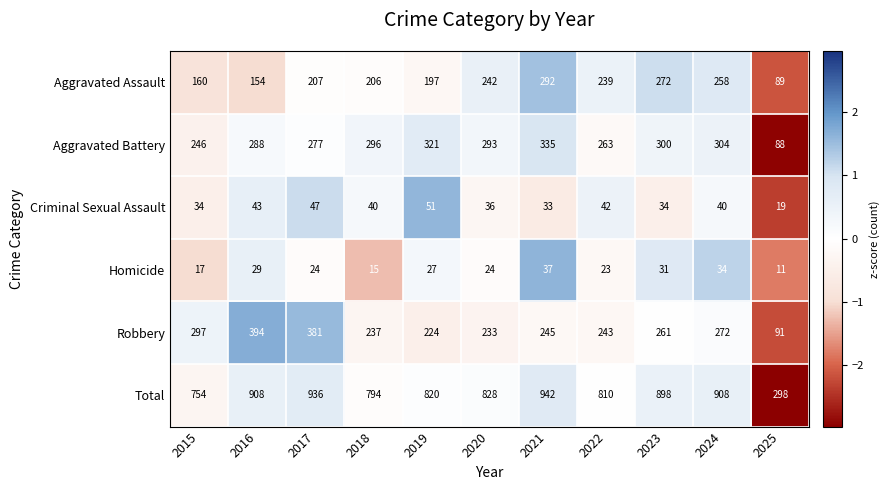

Which series changed the most between 2017 and 2024?

Robbery